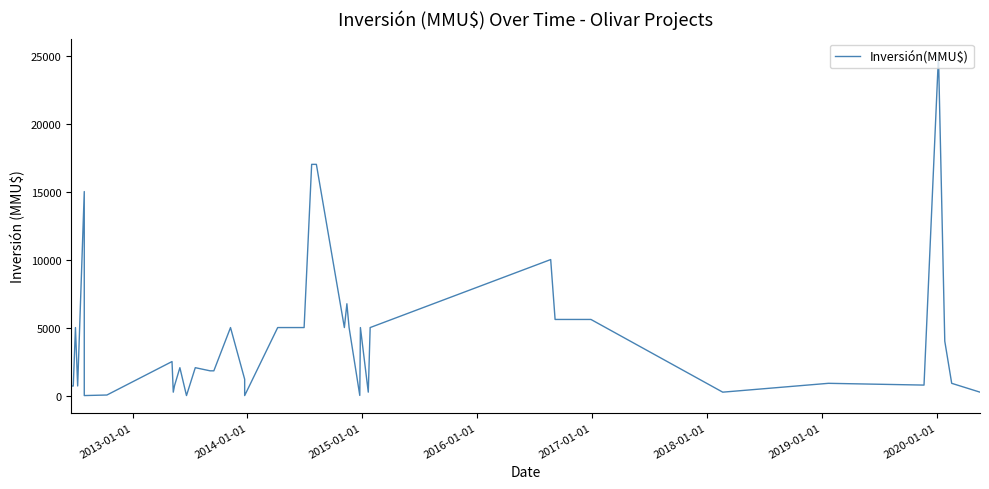

Is it true that the value at 2014-01-01 is 7845?

False